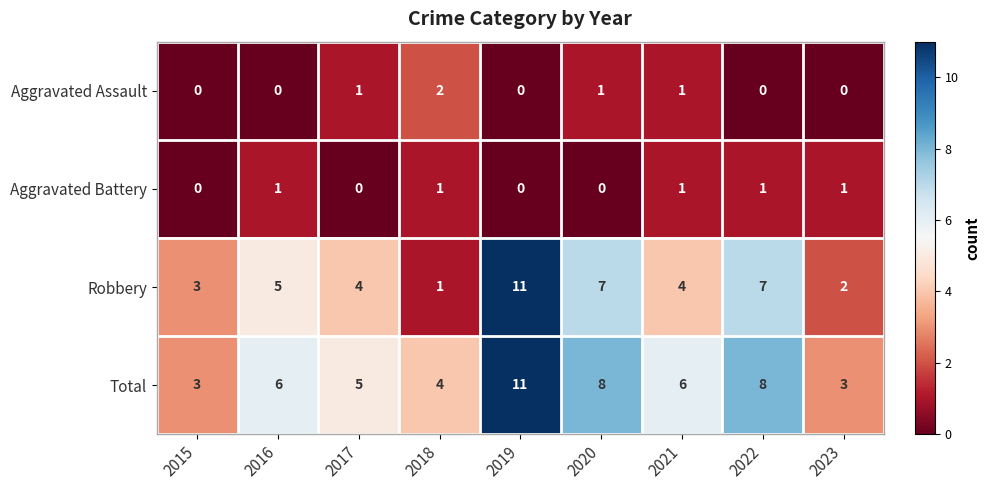

At which category is the sum across all series the highest?

2019